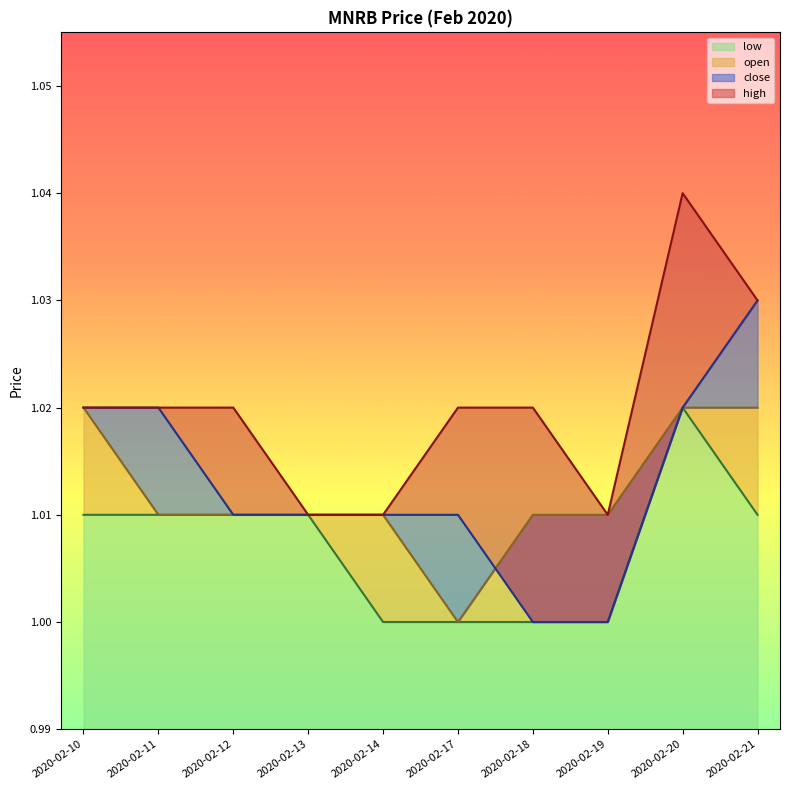

Is the value of high at 2020-02-10 greater than the value of low at 2020-02-12?

Yes